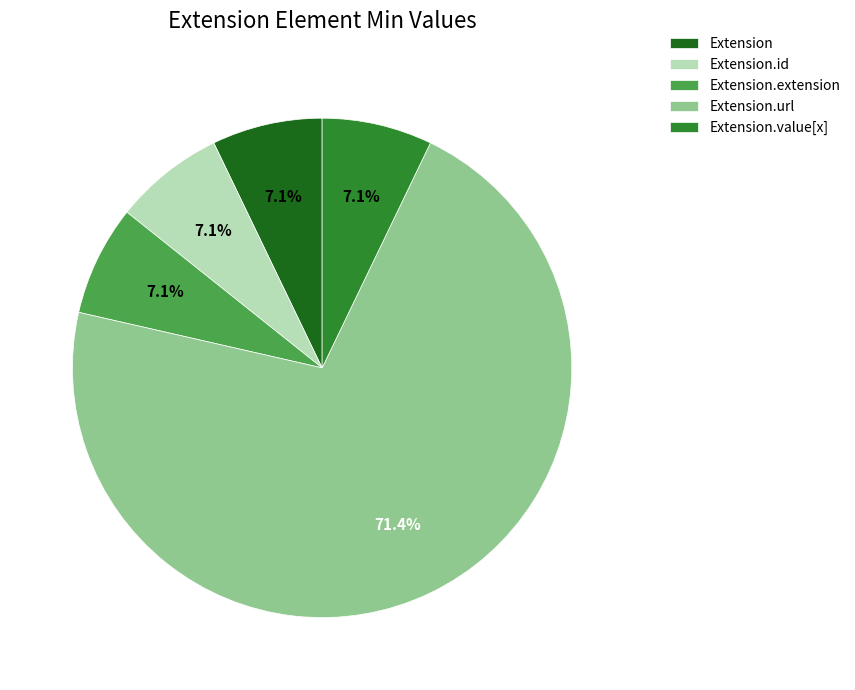

Count the number of slices in the pie.

5